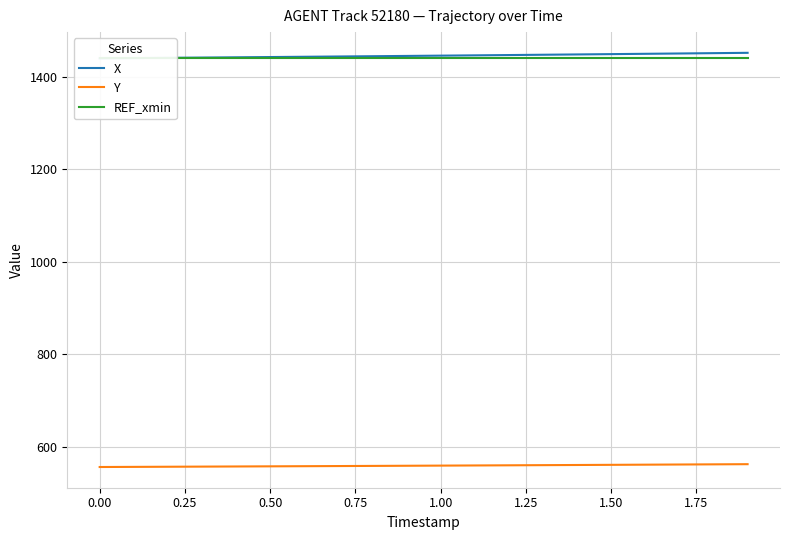

What is the value of the X point at the 8th from the left?

1444.0